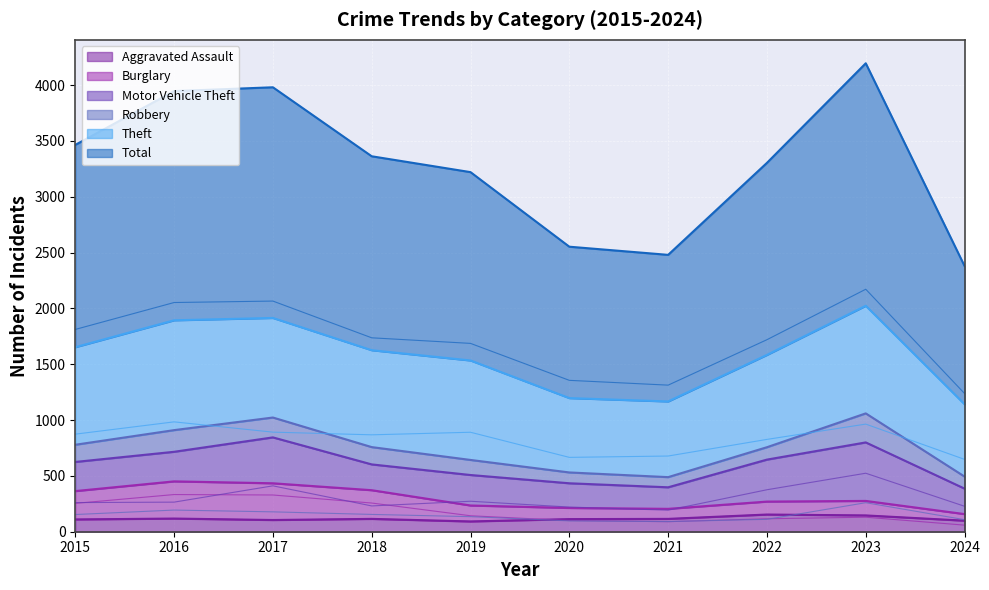

What is the highest value of the Aggravated Assault series?

154